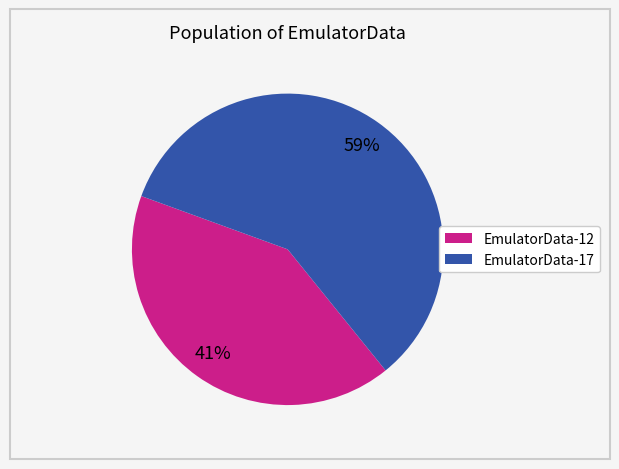

To the nearest percent, what is the average slice percentage?

50%